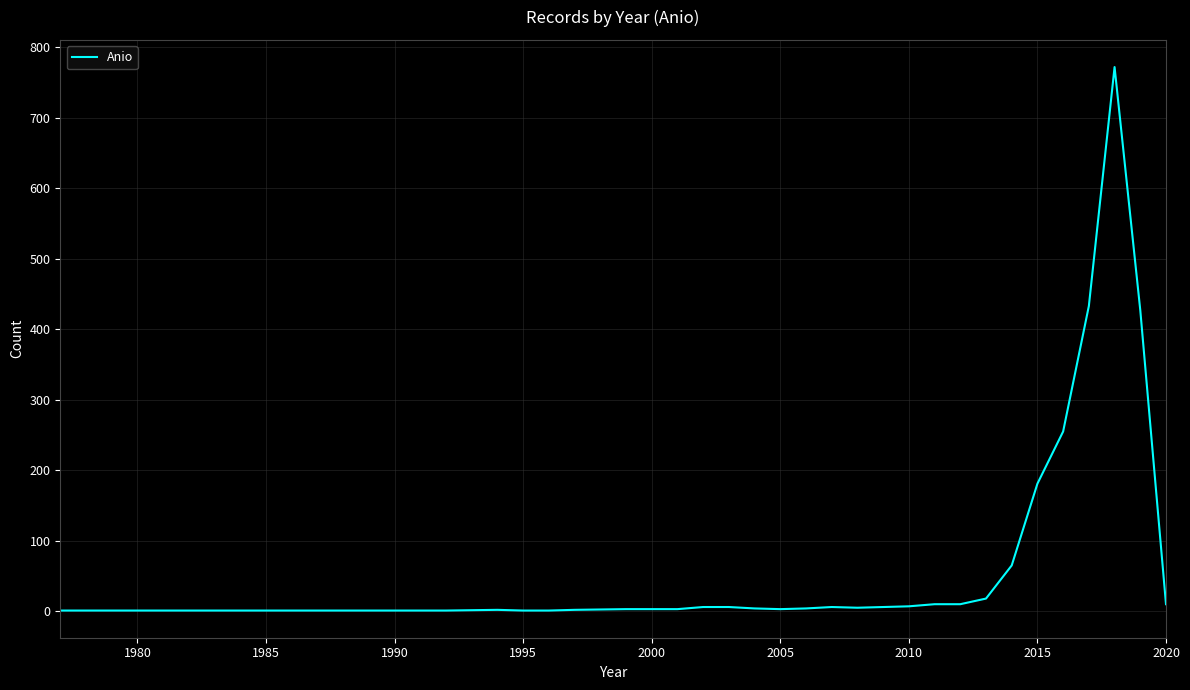

What is the difference between the maximum and minimum values?

771